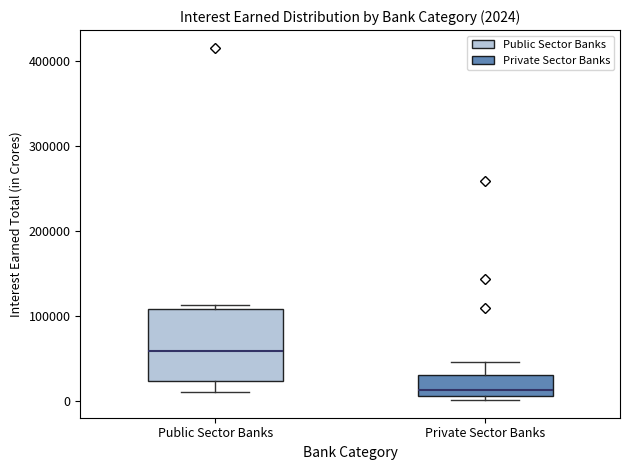

Comparing the boxes themselves (not the whiskers), which one is the tallest?

Public Sector Banks